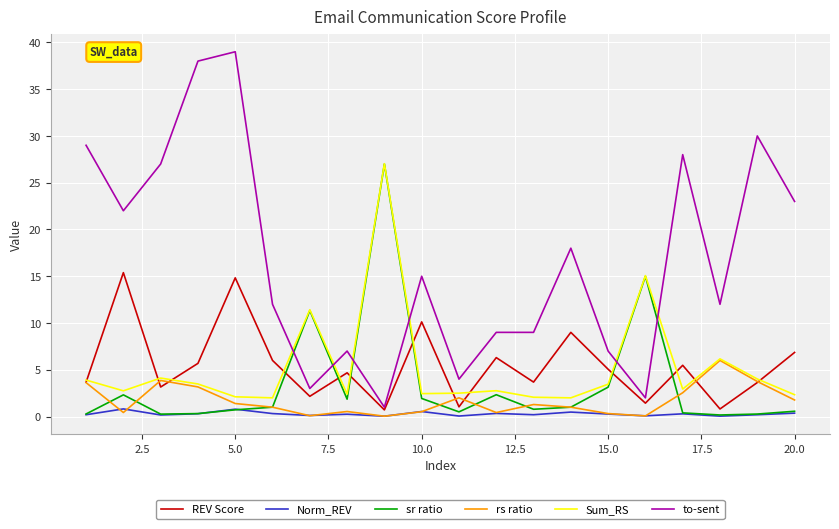

Which series has the largest total across all categories?

to-sent